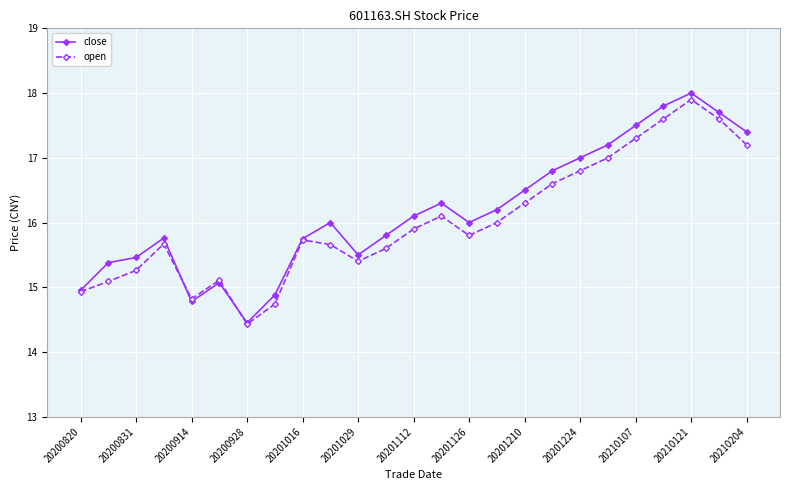

What is the minimum value shown in the chart?

14.4